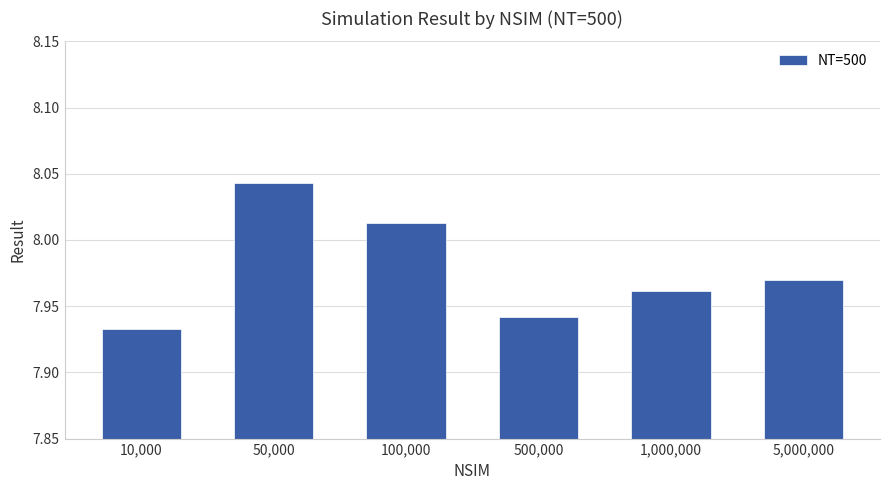

Count the number of categories in the chart.

6